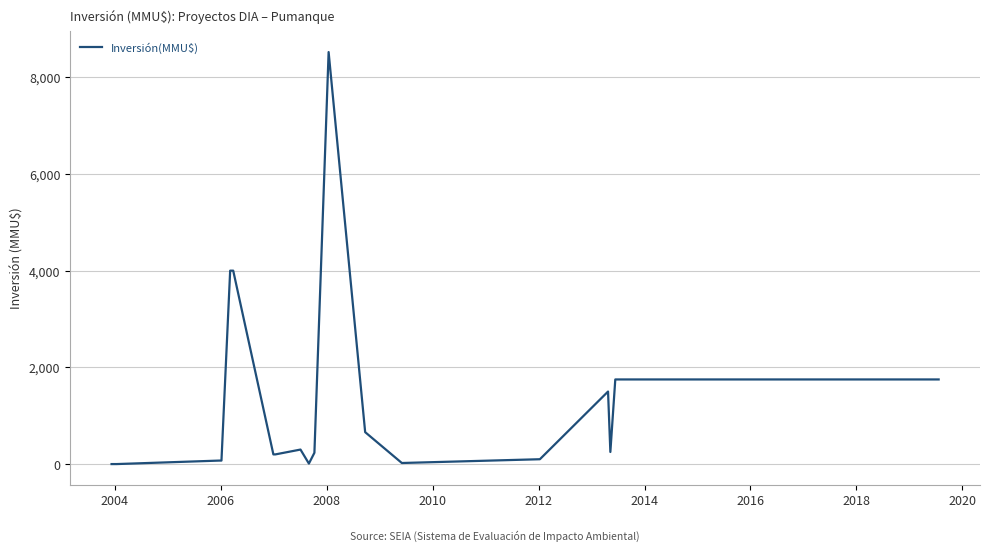

What is the maximum value shown in the chart?

8521